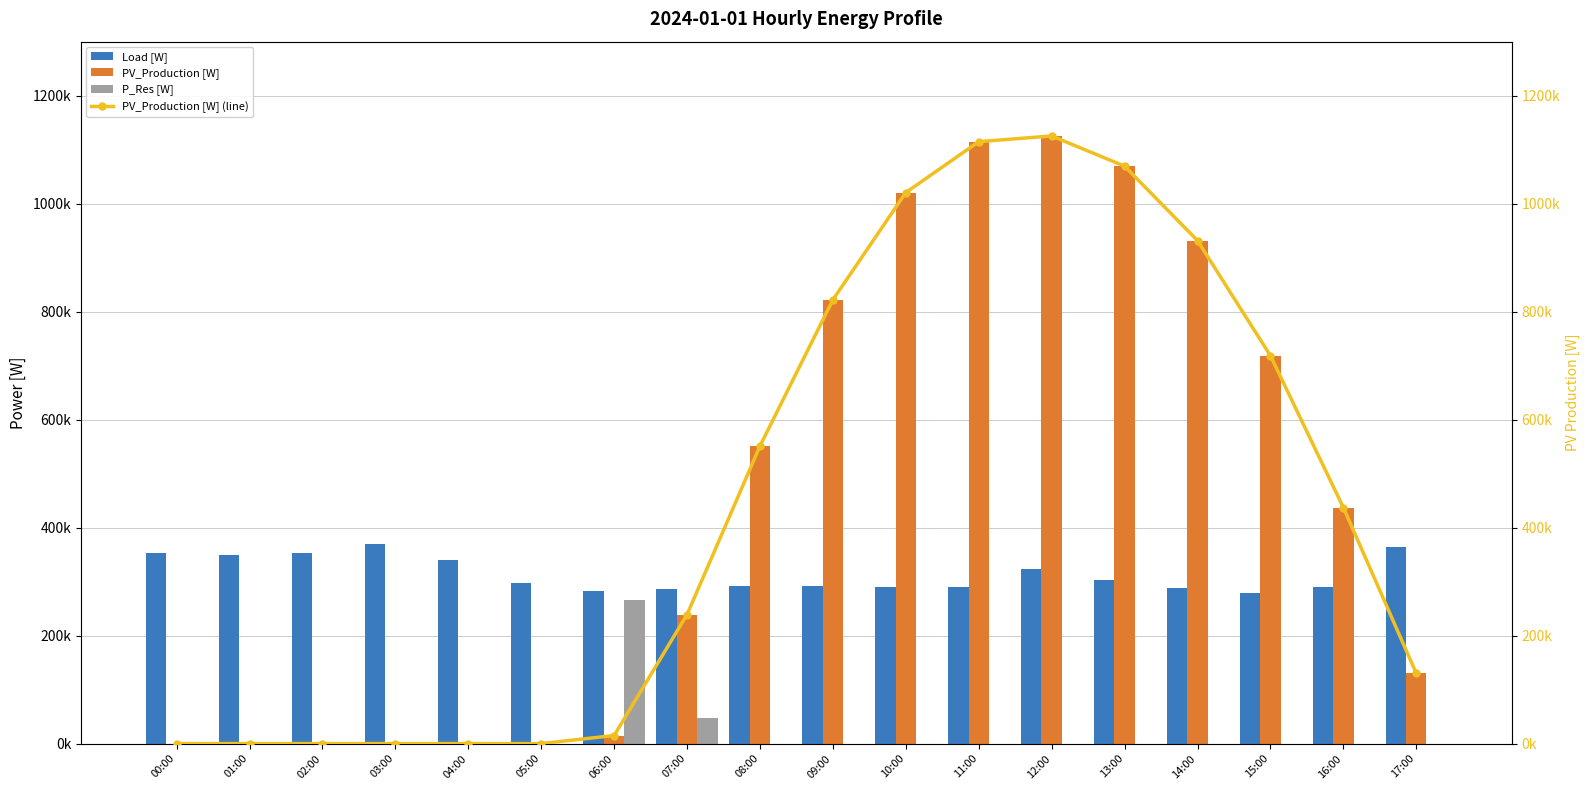

How many categories are shown in the chart?

18